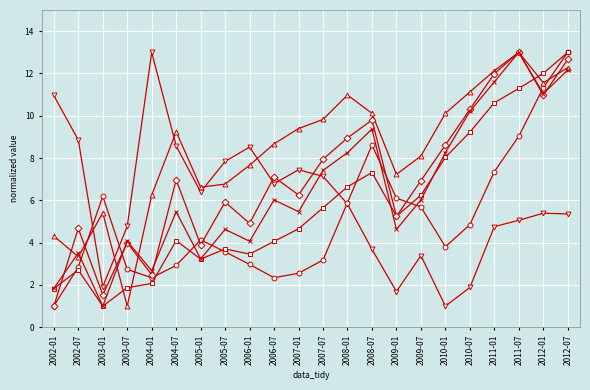

At which category is the sum across all series the highest?

2012-07